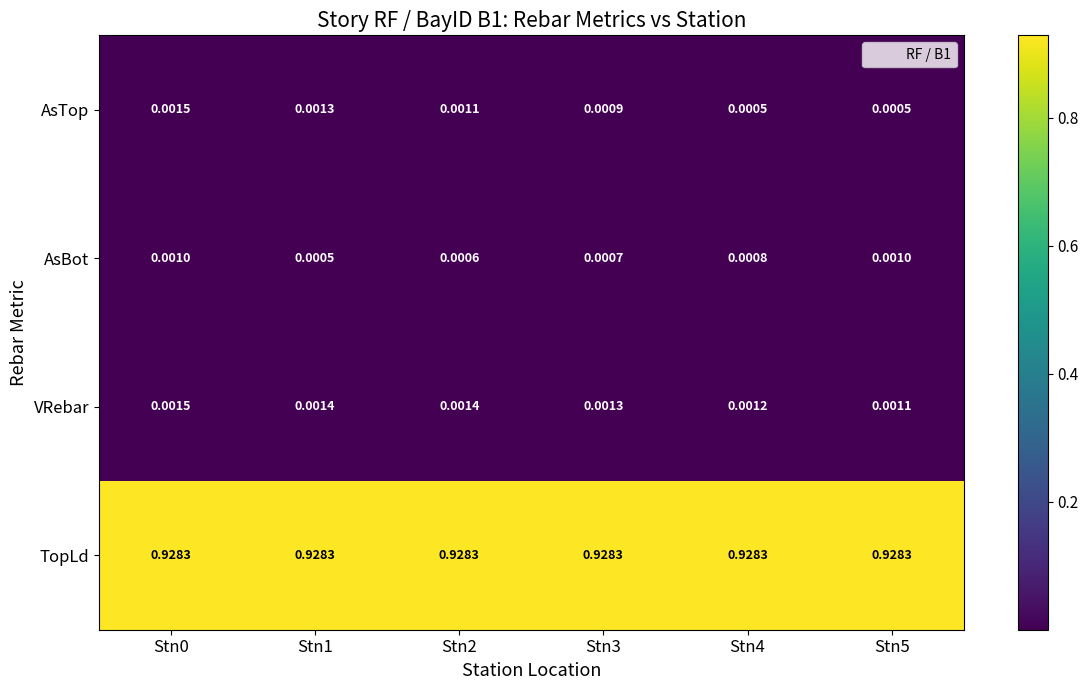

Which series has the widest spread of values?

AsTop